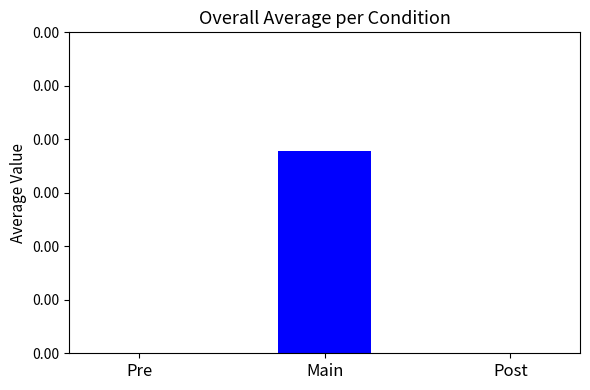

Does the chart contain stacked bars?

No